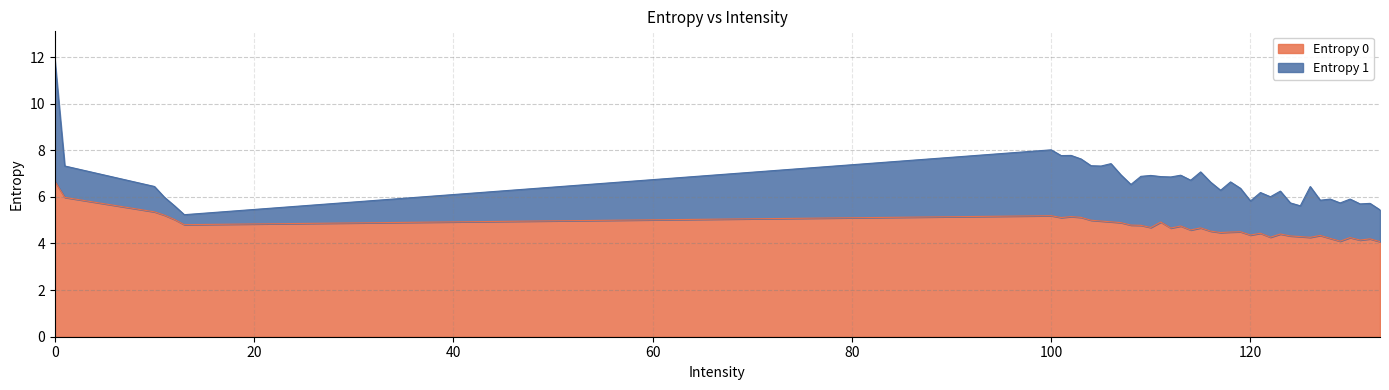

Which has a higher value, 109 or 10?

10